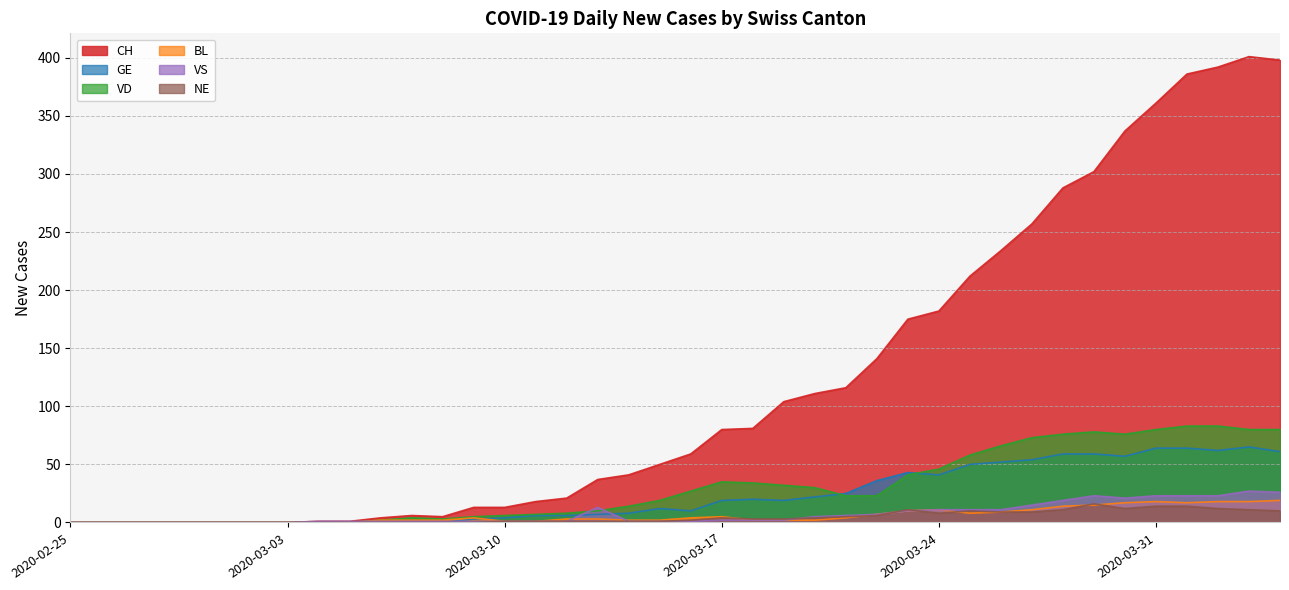

Rank the categories by CH value from highest to lowest.

2020-04-03, 2020-04-04, 2020-04-02, 2020-04-01, 2020-03-31, 2020-03-30, 2020-03-29, 2020-03-28, 2020-03-27, 2020-03-26, 2020-03-25, 2020-03-24, 2020-03-23, 2020-03-22, 2020-03-21, 2020-03-20, 2020-03-19, 2020-03-18, 2020-03-17, 2020-03-16, 2020-03-15, 2020-03-14, 2020-03-13, 2020-03-12, 2020-03-11, 2020-03-09, 2020-03-10, 2020-03-07, 2020-03-08, 2020-03-06, 2020-03-04, 2020-03-05, 2020-02-25, 2020-02-26, 2020-02-27, 2020-02-28, 2020-02-29, 2020-03-01, 2020-03-02, 2020-03-03